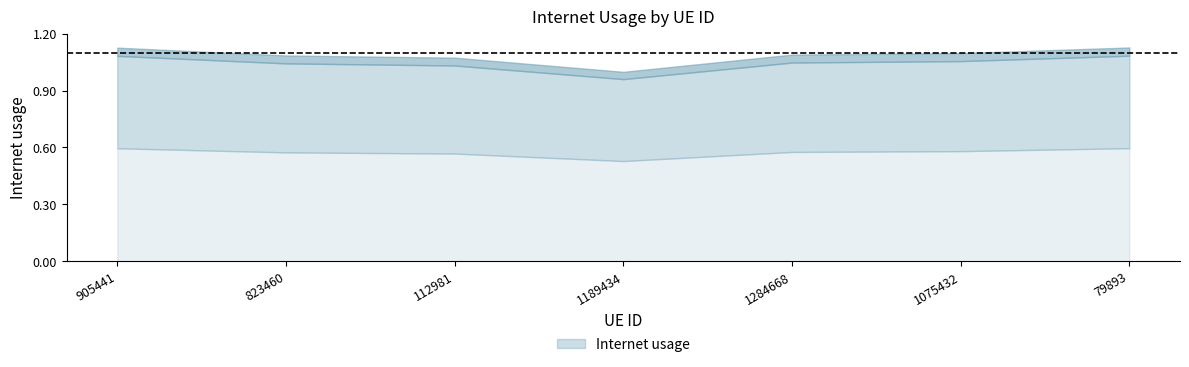

What is the maximum value shown in the chart?

1.1